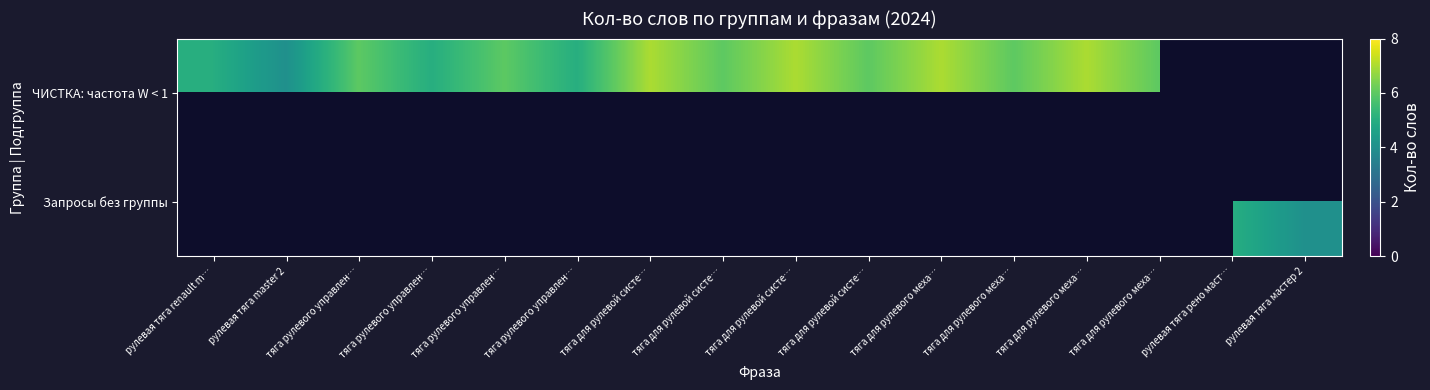

At which category does the chart reach its minimum across all series?

рулевая тяга master 2